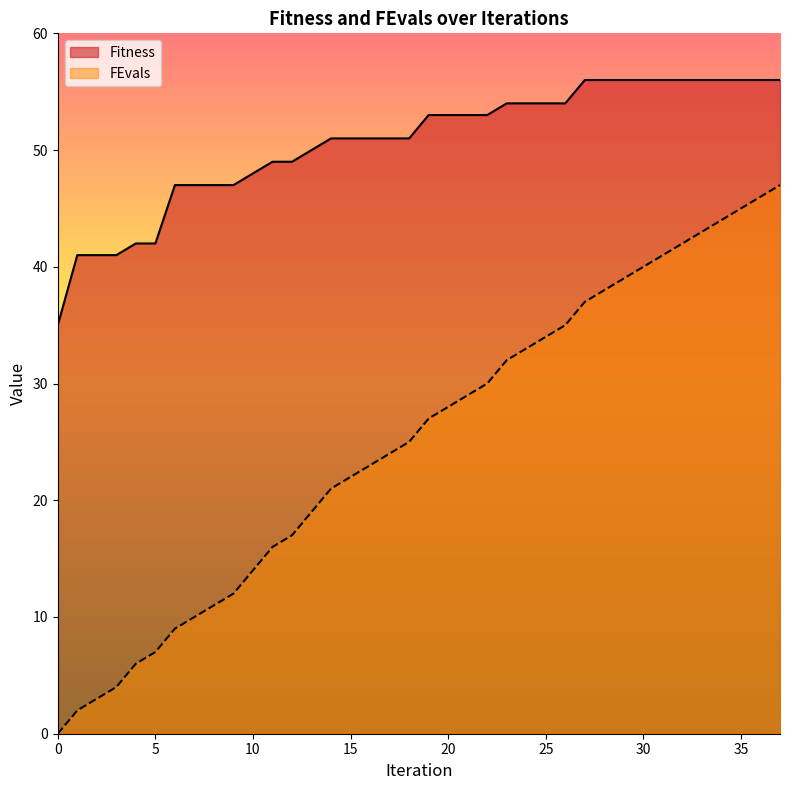

At how many categories does at least one series exceed 49?

25